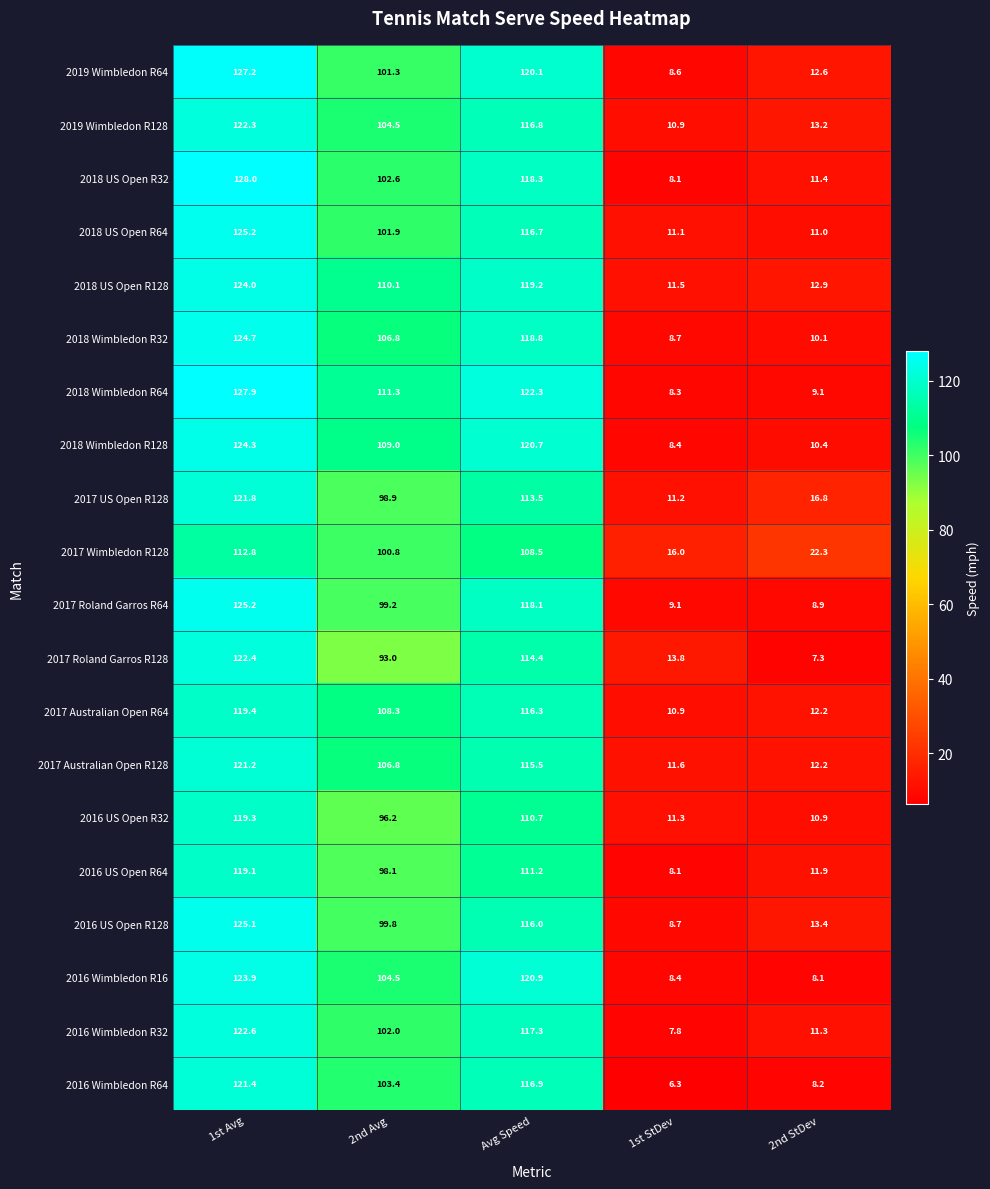

What is the approximate value of 2017 Roland Garros R64 at 2nd StDev?

8.9